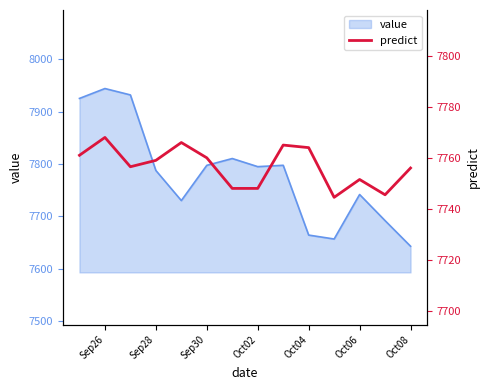

At which label does value reach its minimum?

Oct08